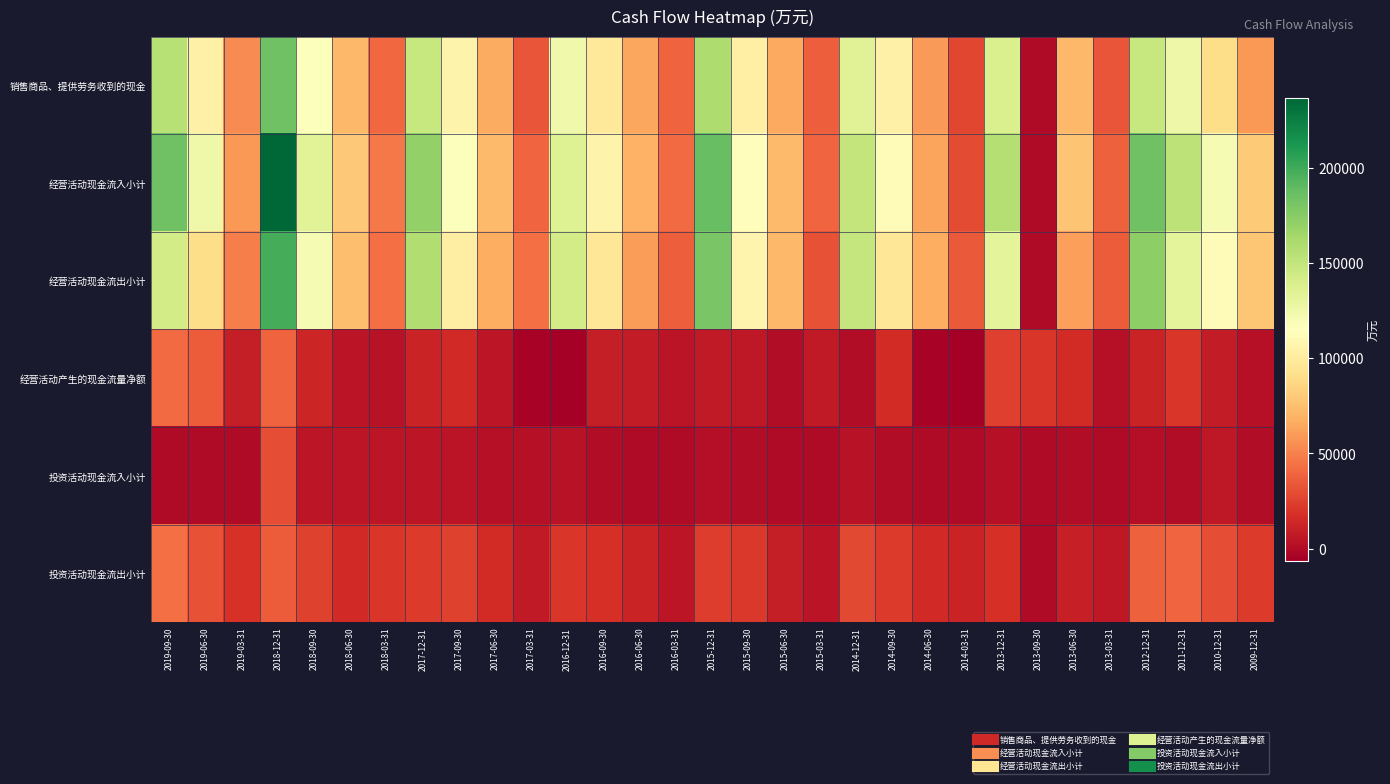

Which has a higher value, 2018-09-30 or 2015-12-31?

2015-12-31